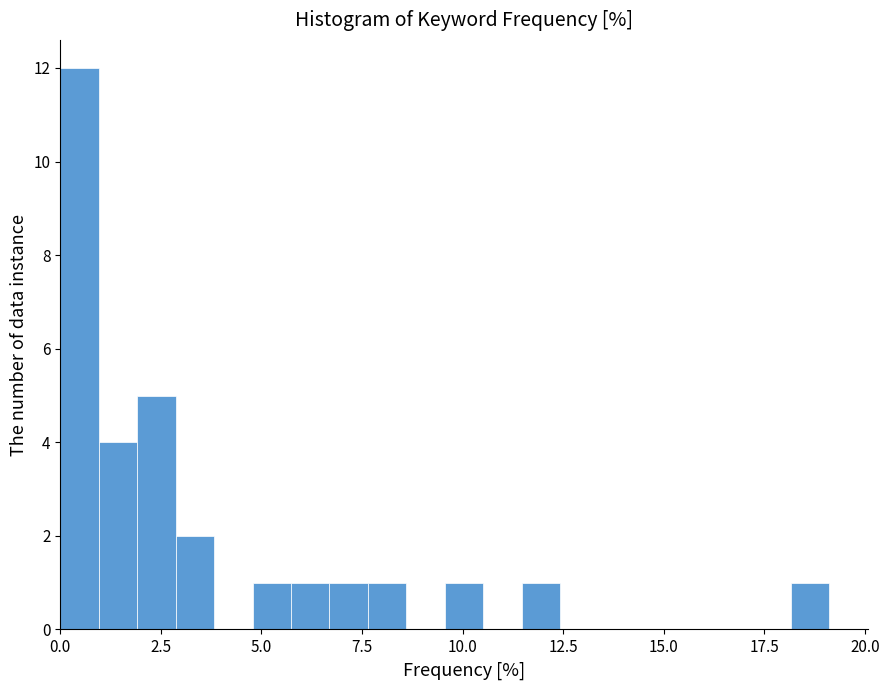

Around what value on the x-axis is the tallest bar? Give the approximate position of its centre, as read against the axis.

0.5